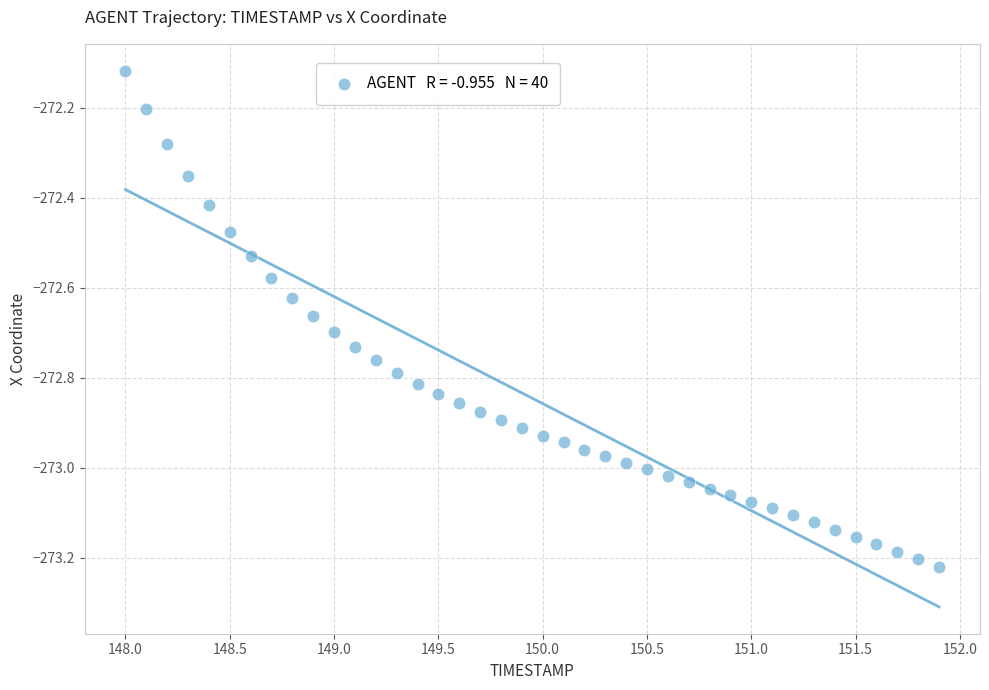

What is the range of X values (max minus min)?

3.9